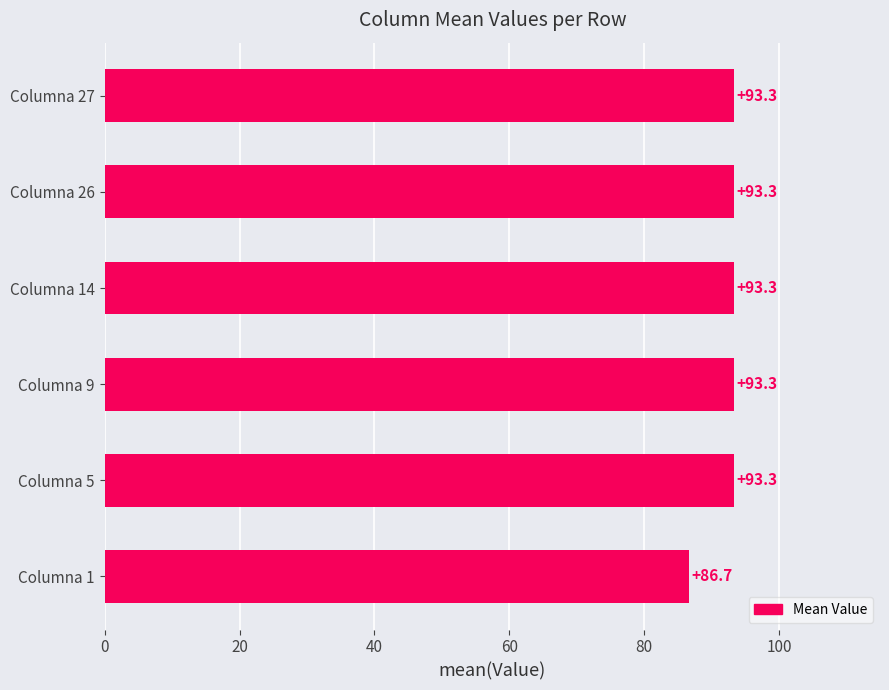

How many categories are shown in the chart?

6